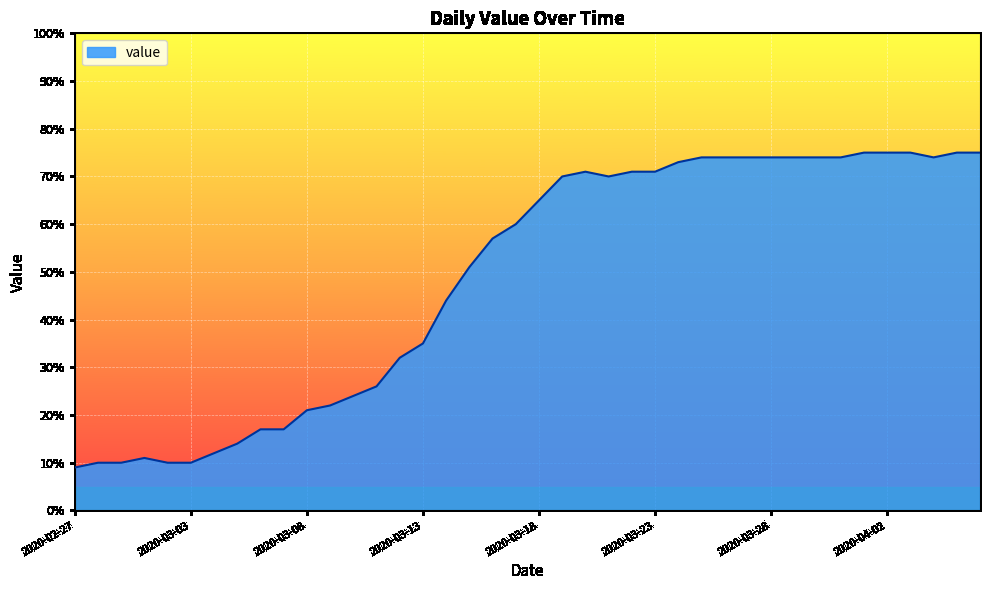

True or false: the data has more than 0 interior local peaks.

True